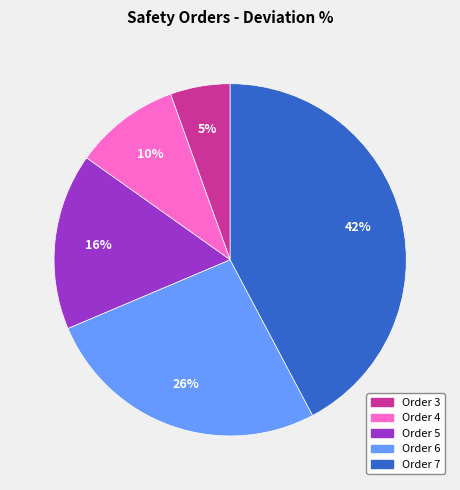

To the nearest percent, what is the average slice percentage?

20%